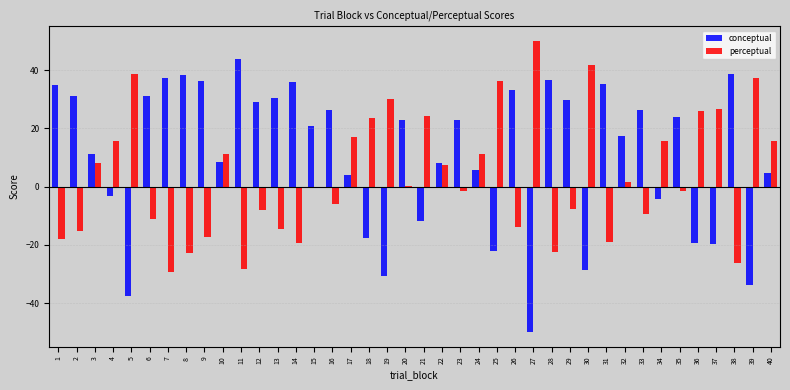

Is the value of perceptual at 10 greater than the value of conceptual at 25?

Yes